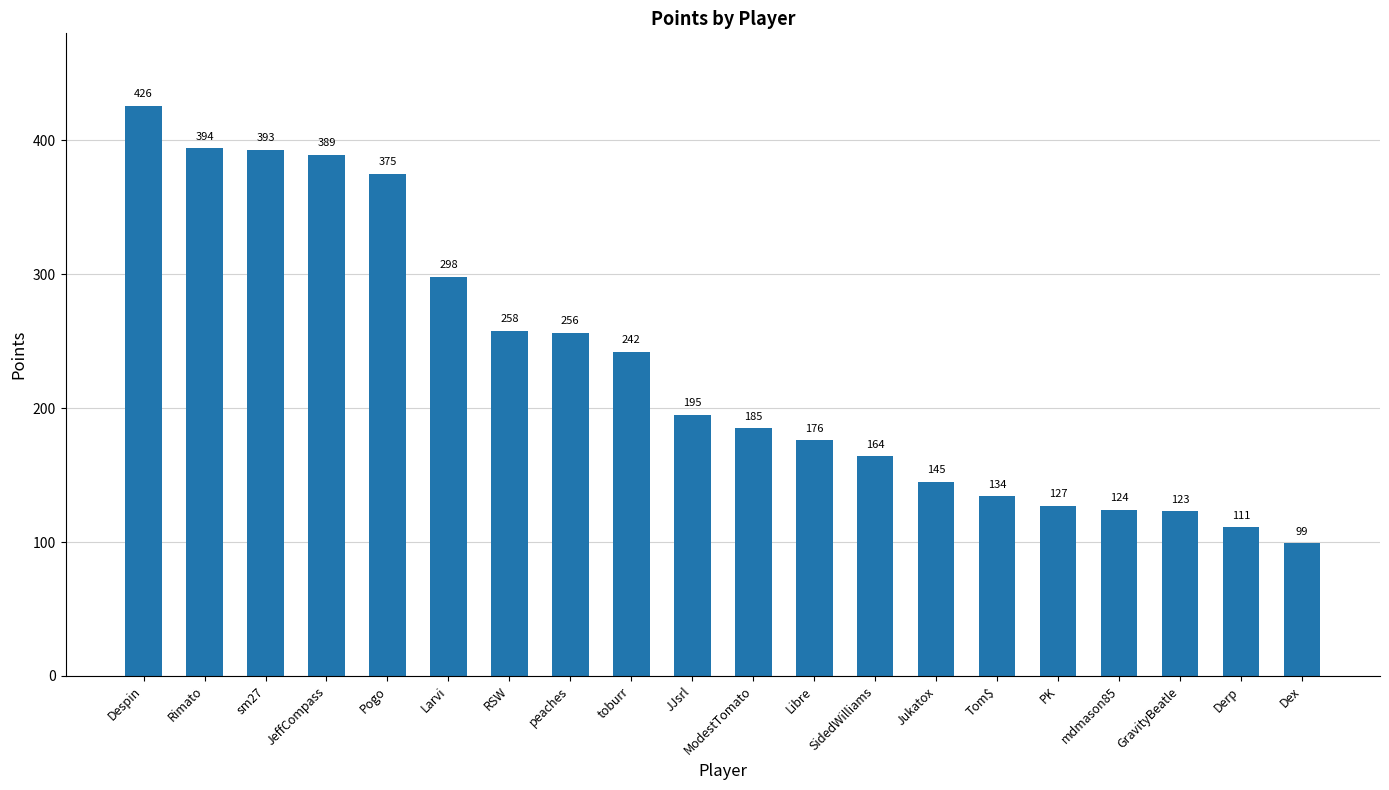

At which label is the value closest to 262?

RSW